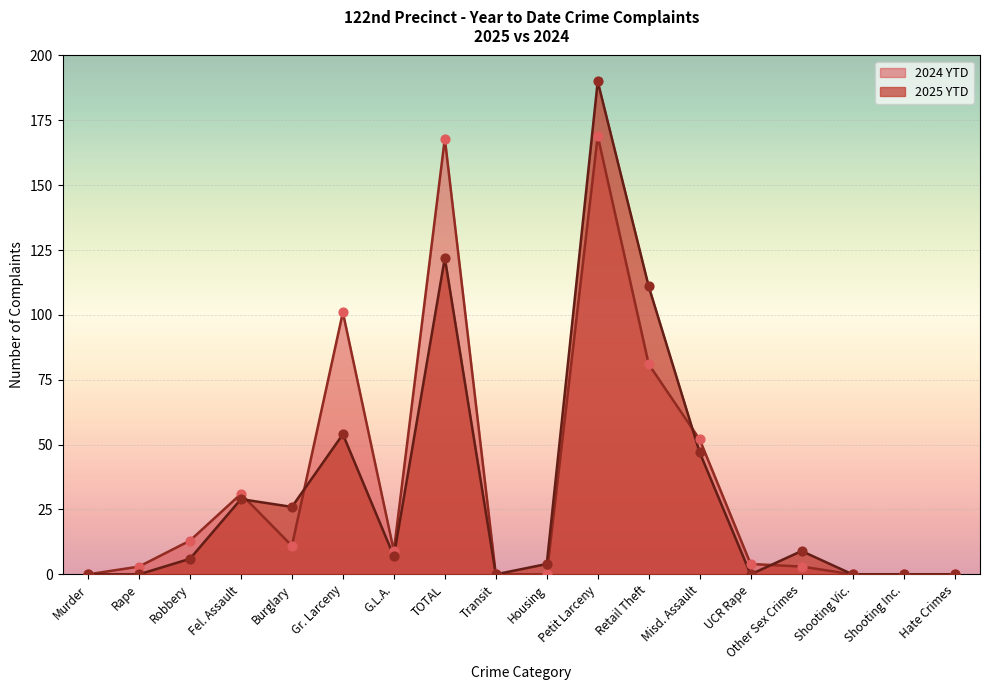

Which series has the largest total across all categories?

2024 YTD